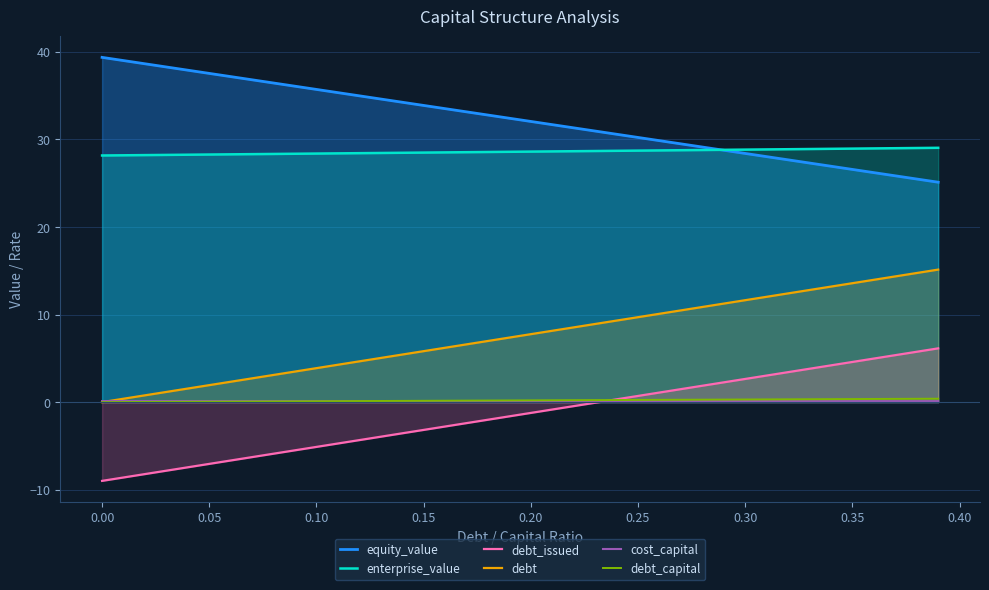

True or false: equity_value has more than 1 interior local peaks.

False